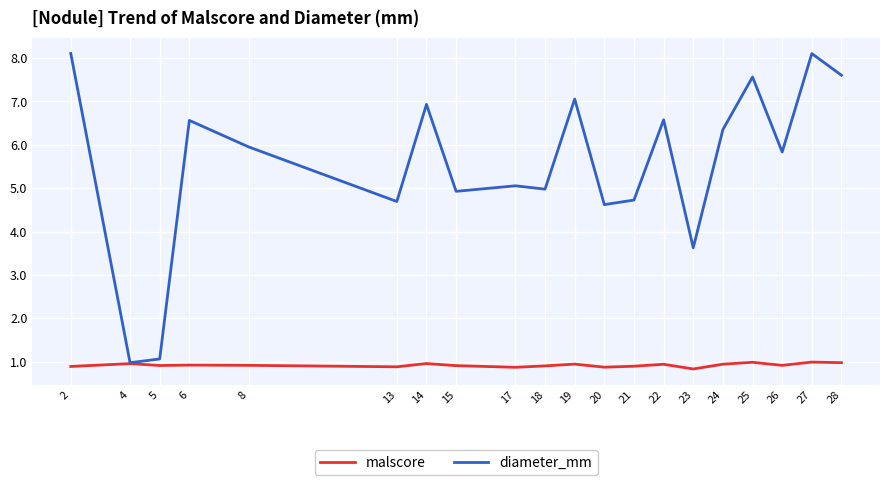

Rank the series by their average value, from lowest to highest.

malscore, diameter_mm